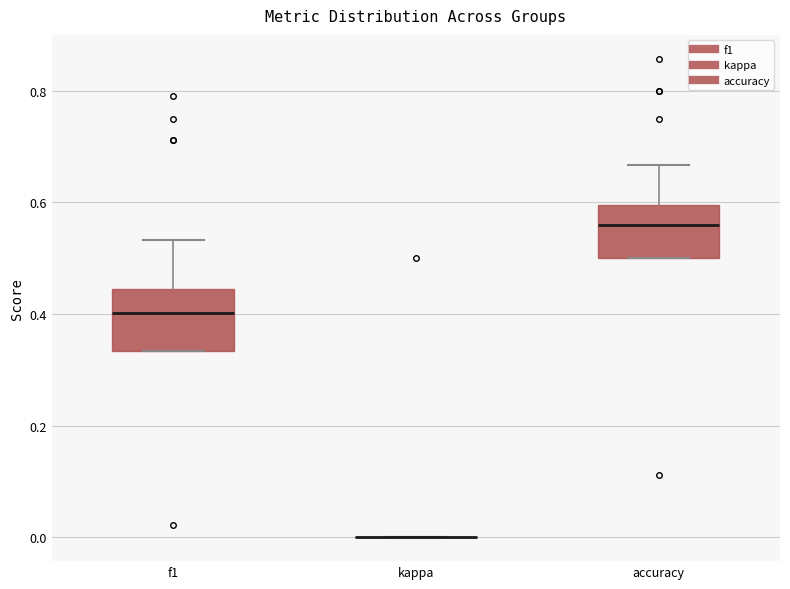

Reading left to right, read every box against the y-axis: the position of its median line, the range the box covers, and the ends of its whiskers. The values are not printed on the chart, so give them approximately, as read against the axis.

f1: median 0.40, box 0.34 to 0.44, whiskers 0.34 to 0.54
kappa: box collapsed to a line at 0.00, whiskers 0.00 to 0.00
accuracy: median 0.56, box 0.50 to 0.60, whiskers 0.50 to 0.66